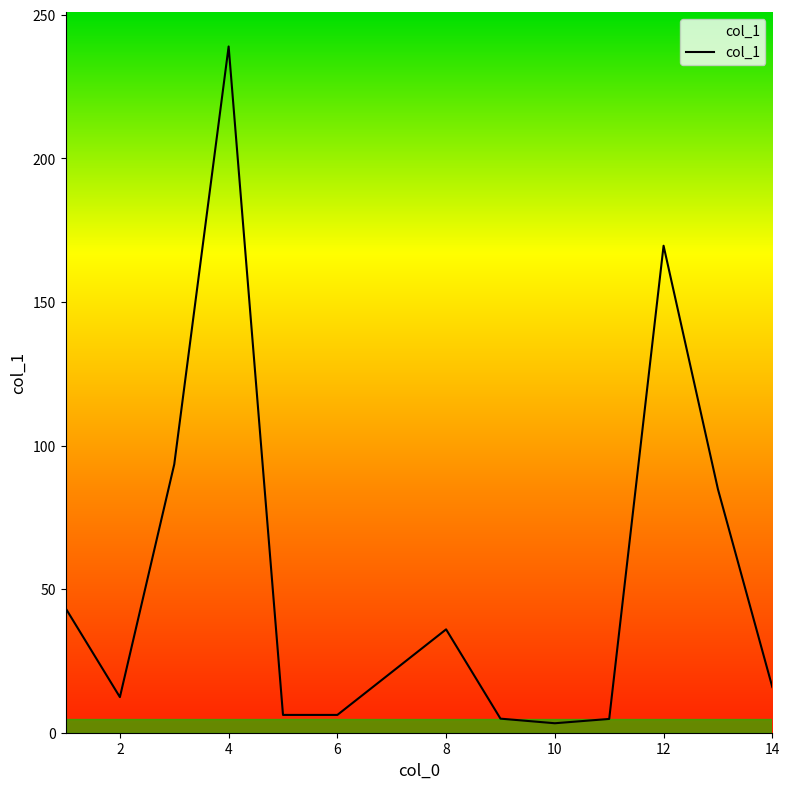

What is the maximum value shown in the chart?

239.0